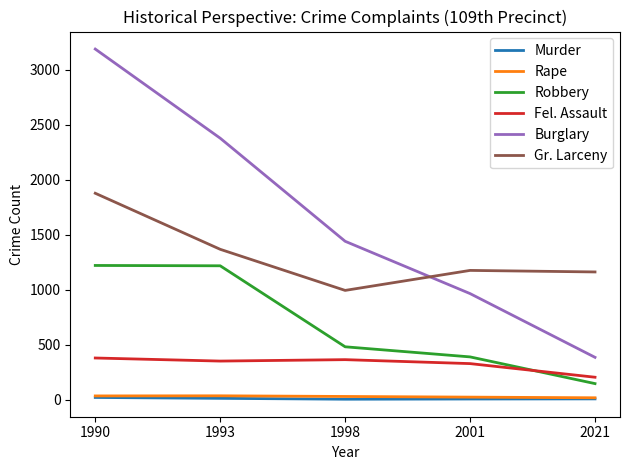

The Robbery series shows 388 at 2001. True or false?

True